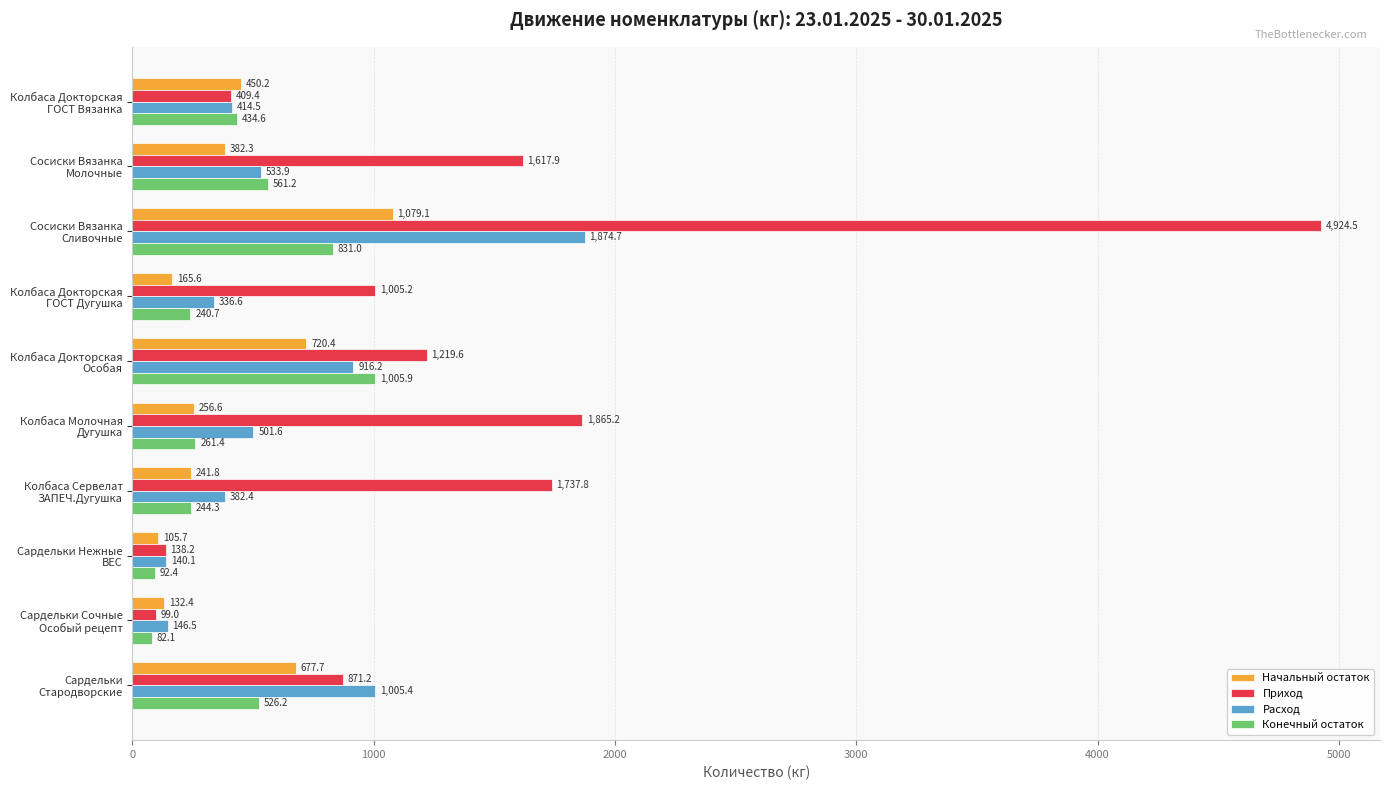

Which series has the largest range (max minus min)?

Приход